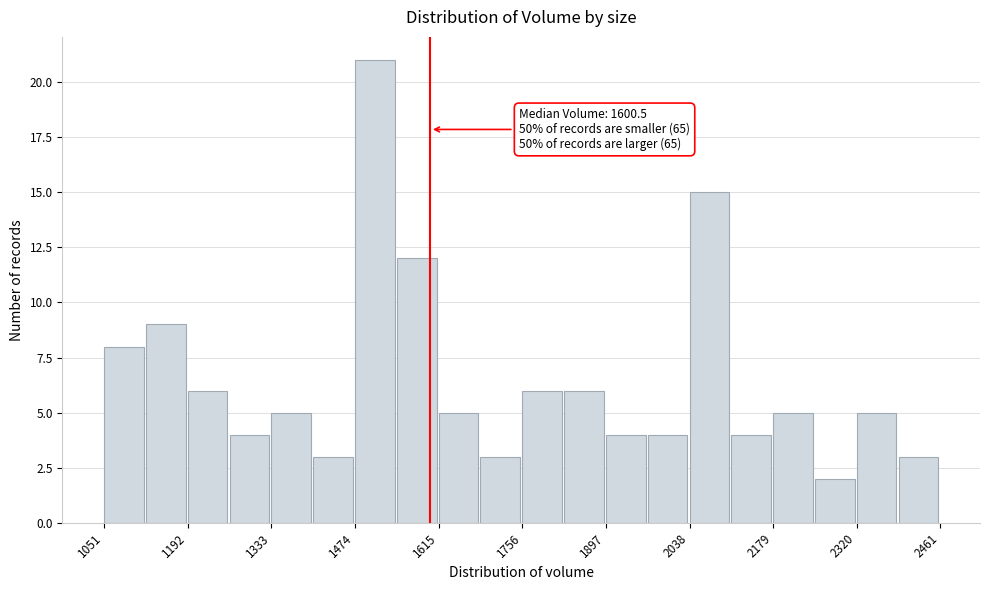

Read against the x-axis, roughly where is the centre of the tallest bar?

1500